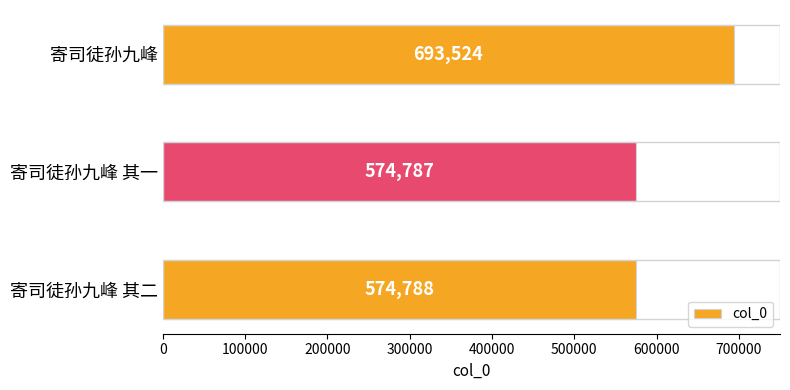

Reading bottom to top, list all the values displayed in this chart.

574788	574787	693524